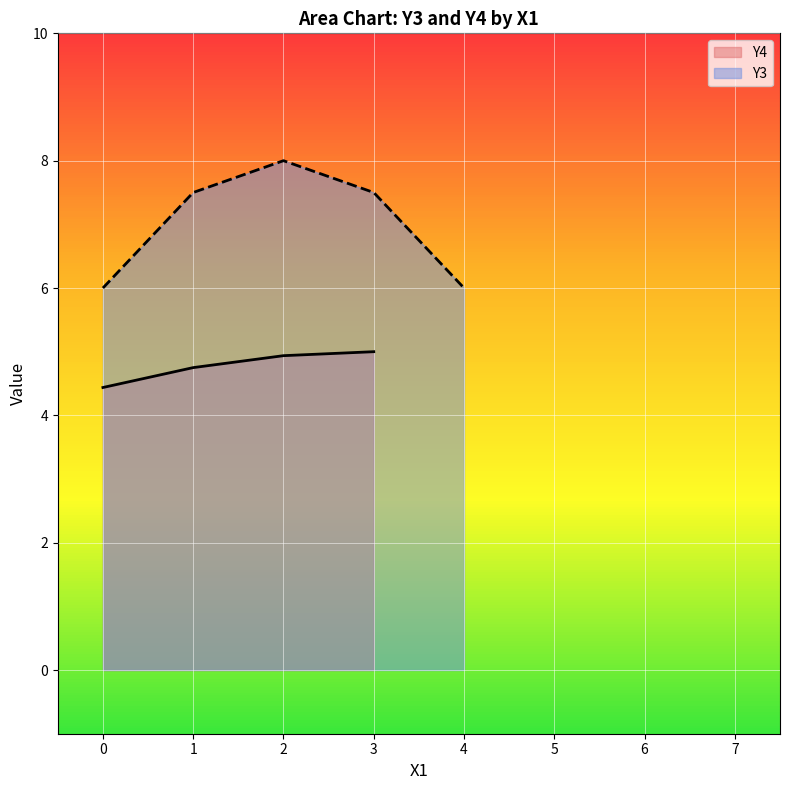

True or false: Y4 has more than 2 points higher than both neighbors.

False